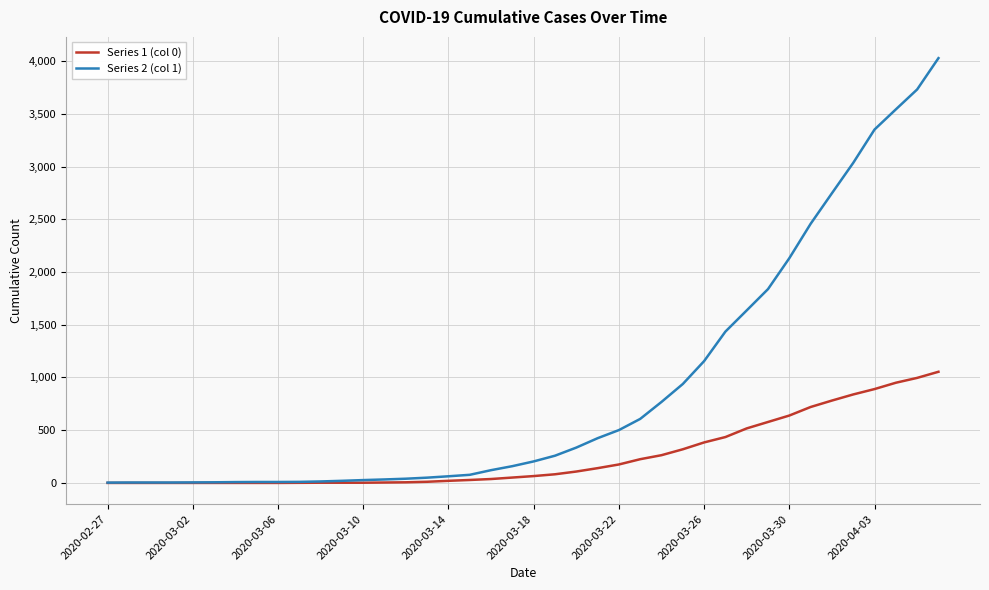

Which series has the largest total across all categories?

Series 2 (col 1)